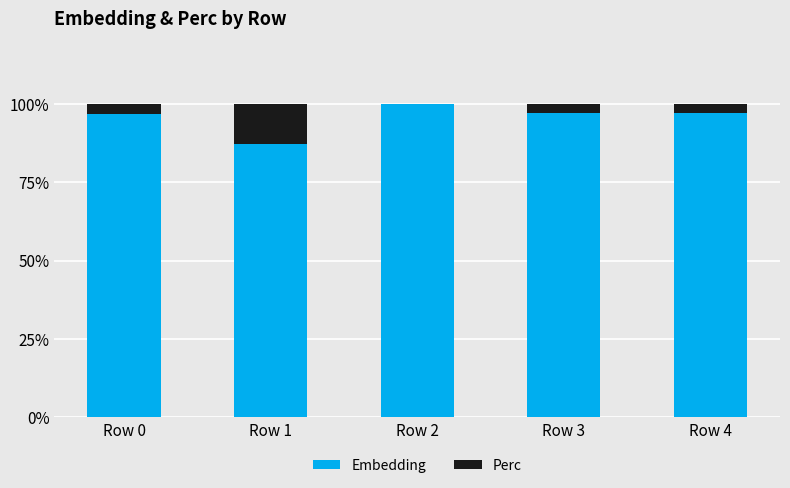

The value of Embedding at Row 1 is 134.0. True or false?

False